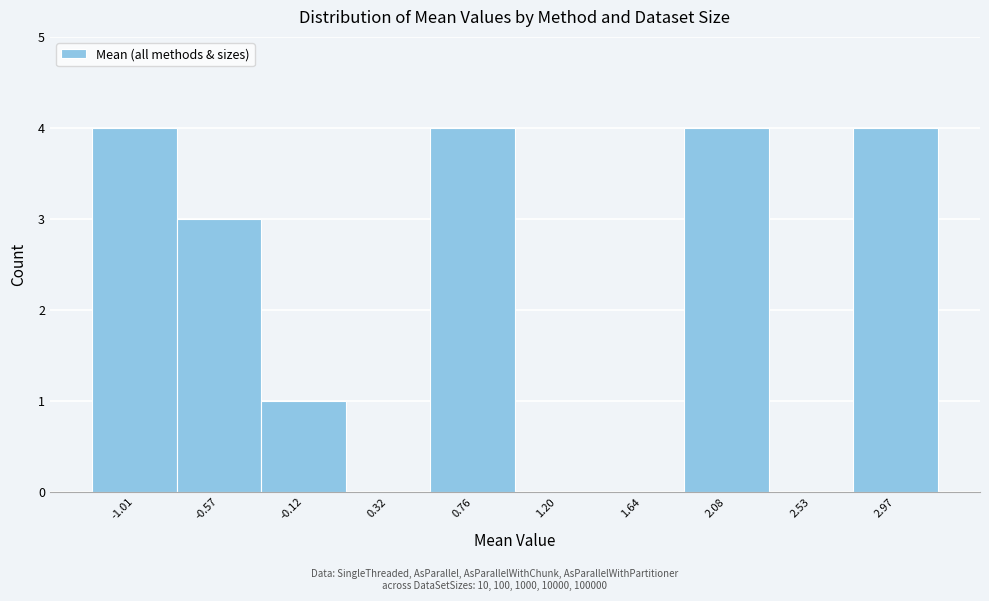

Reading right to left, transcribe all the data shown in this chart.

2.97=4	2.53=0	2.08=4	1.64=0	1.20=0	0.76=4	0.32=0	-0.12=1	-0.57=3	-1.01=4